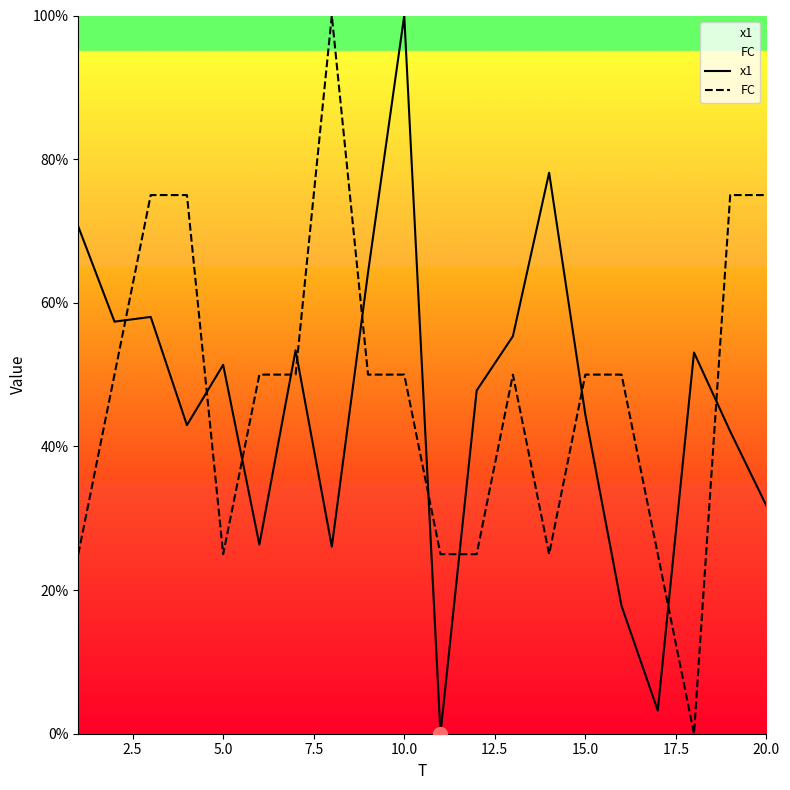

What is the maximum value for FC?

100.0